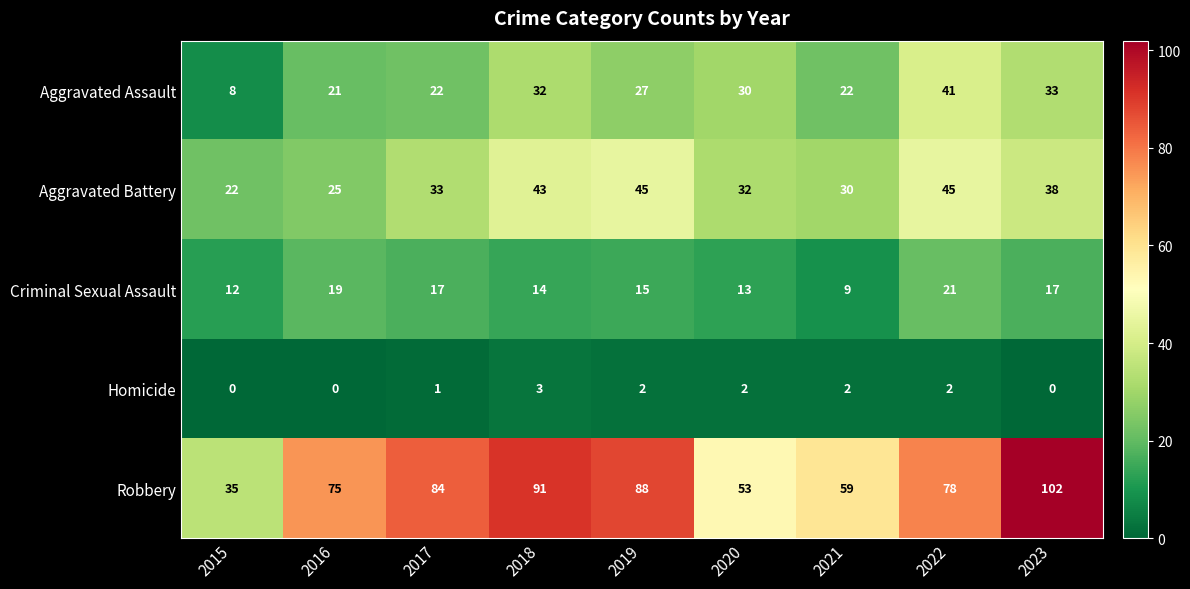

At which label does Aggravated Assault reach its peak?

2022